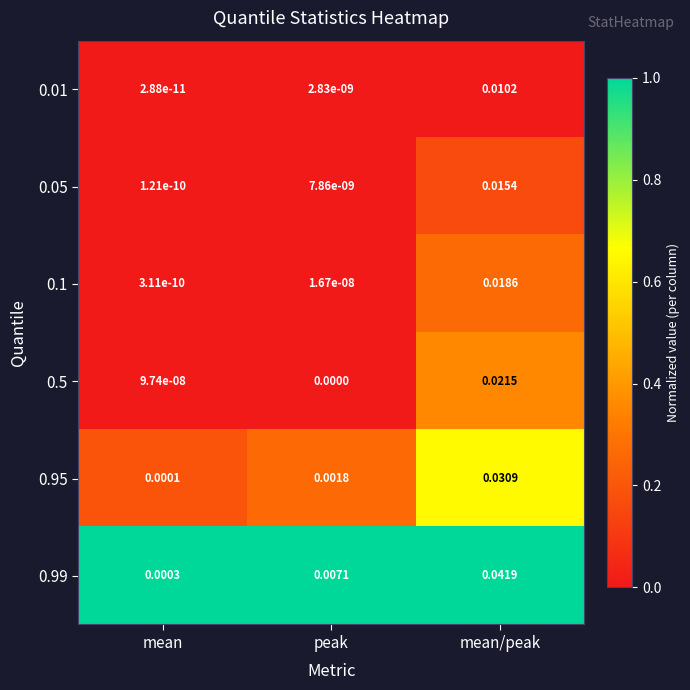

Rank the categories by 0.99 value from lowest to highest.

mean, peak, mean/peak